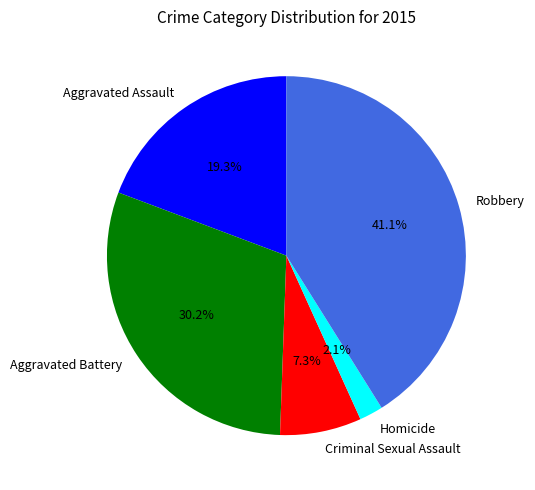

How many segments does this pie chart have?

5